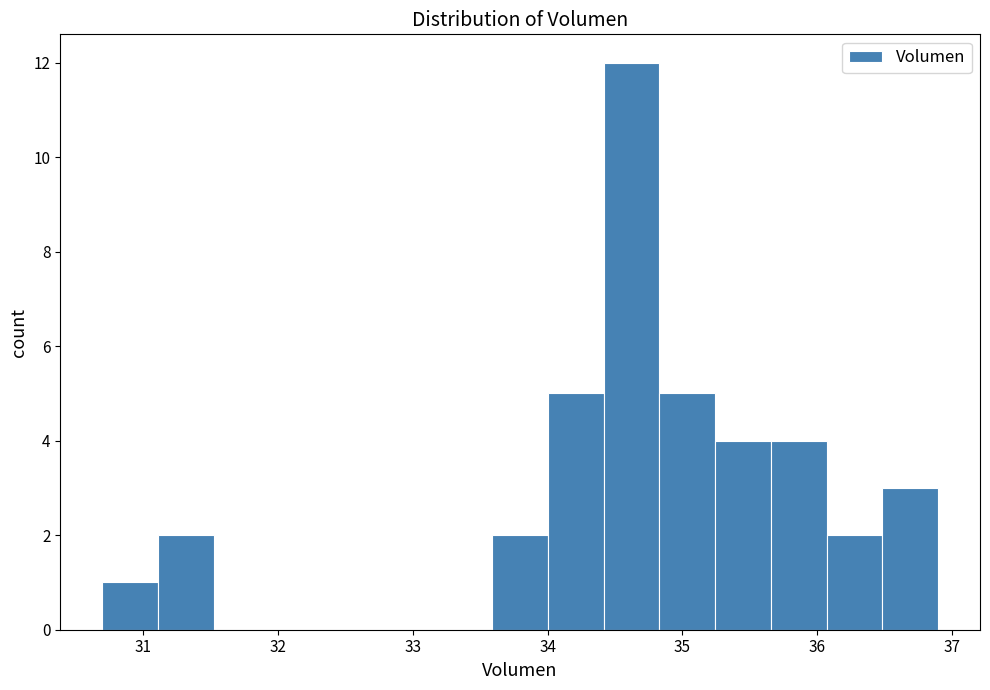

What is the height of the bar covering 31.1 to 31.5 on the x-axis? Neither the bar edges nor the heights are printed on the chart, so give them approximately, as read against the axes.

2